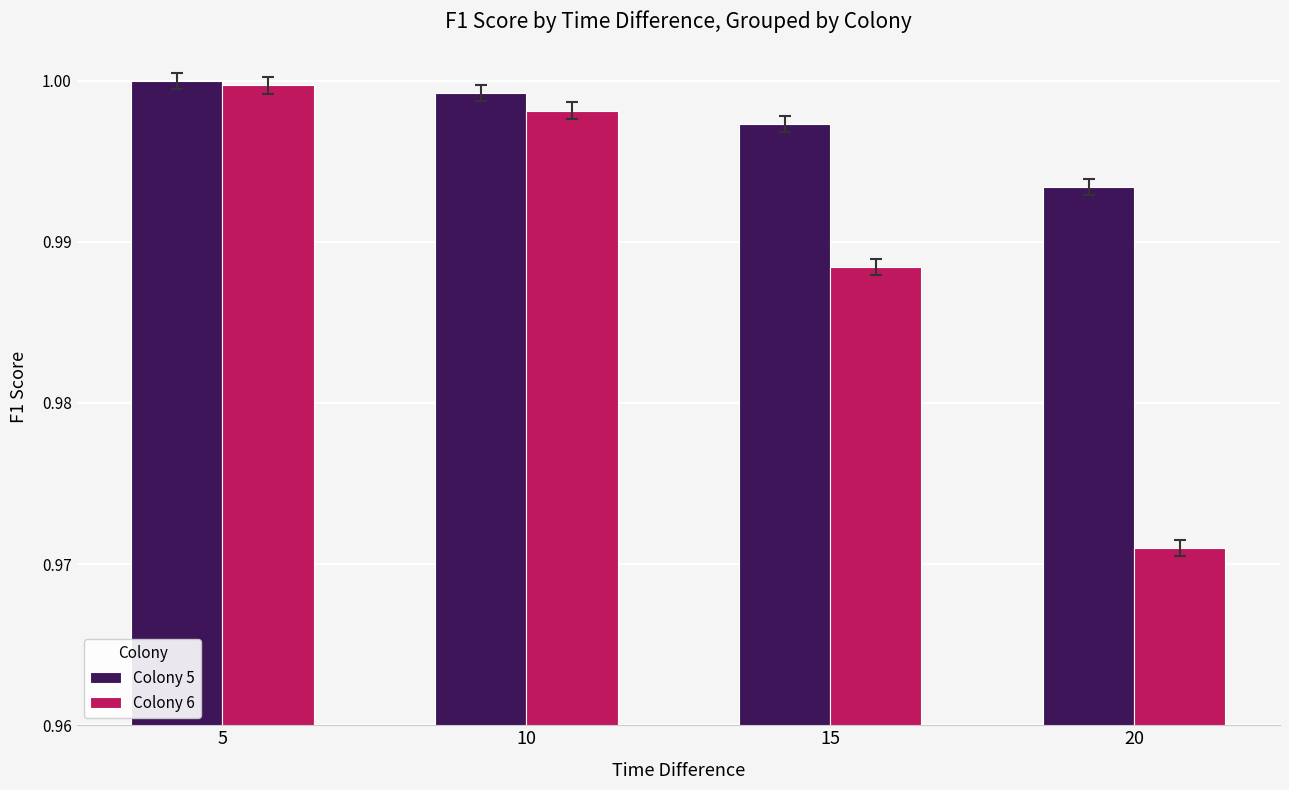

Rank the series by their average value, from highest to lowest.

Colony 5, Colony 6